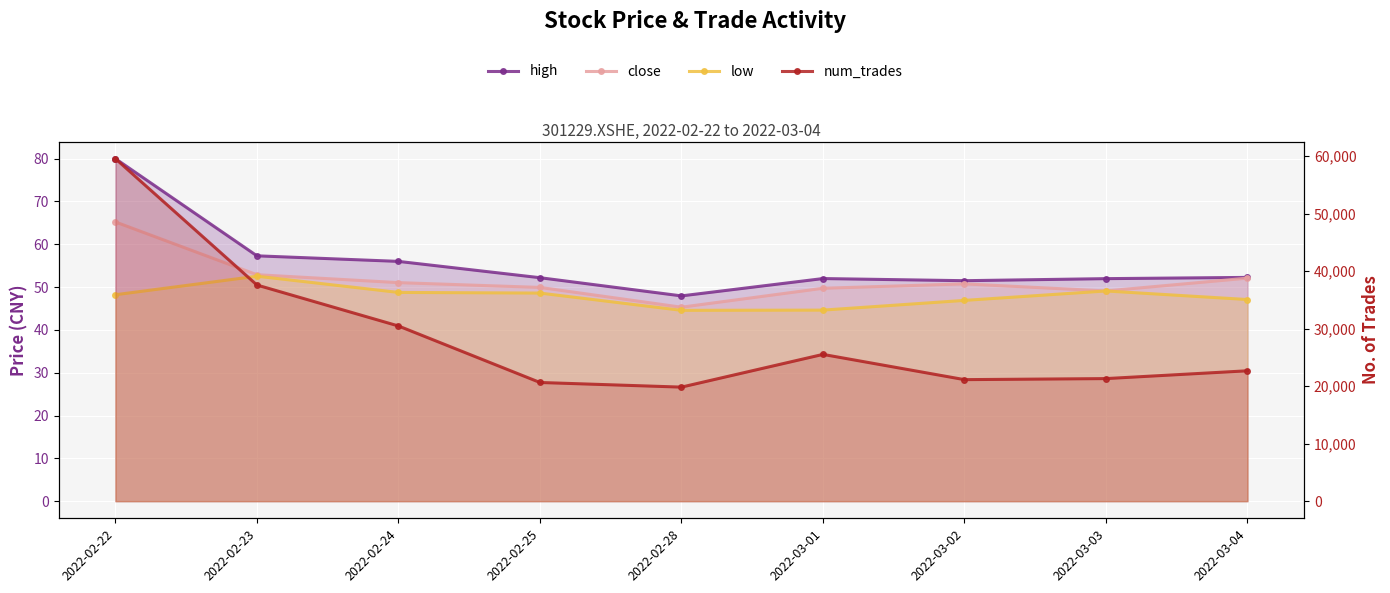

Which series has the widest spread of values?

num_trades